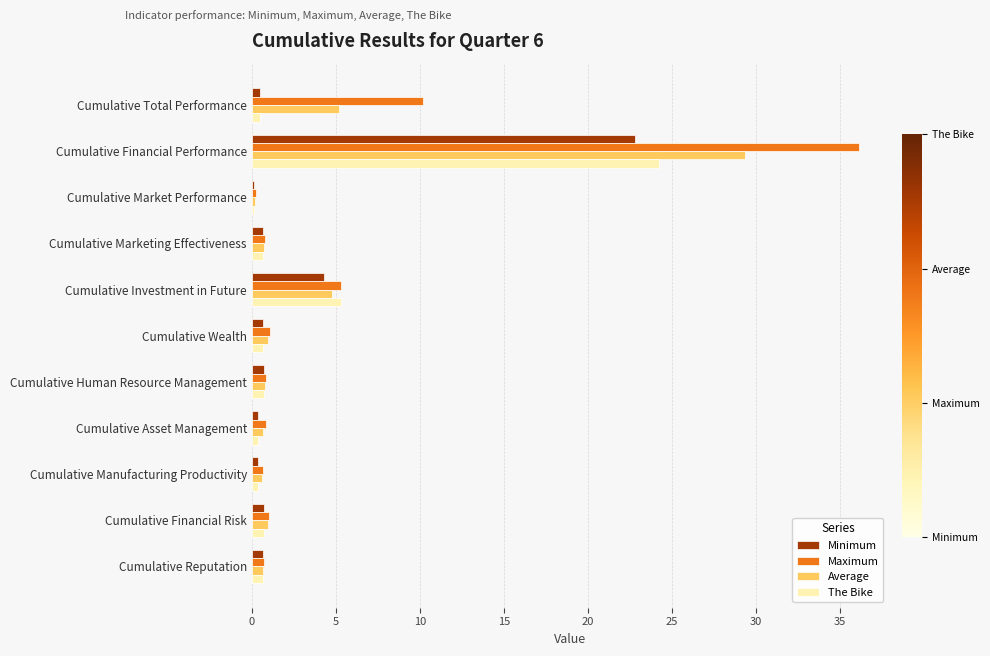

Is the value of Average at Cumulative Total Performance greater than the value of The Bike at Cumulative Total Performance?

Yes